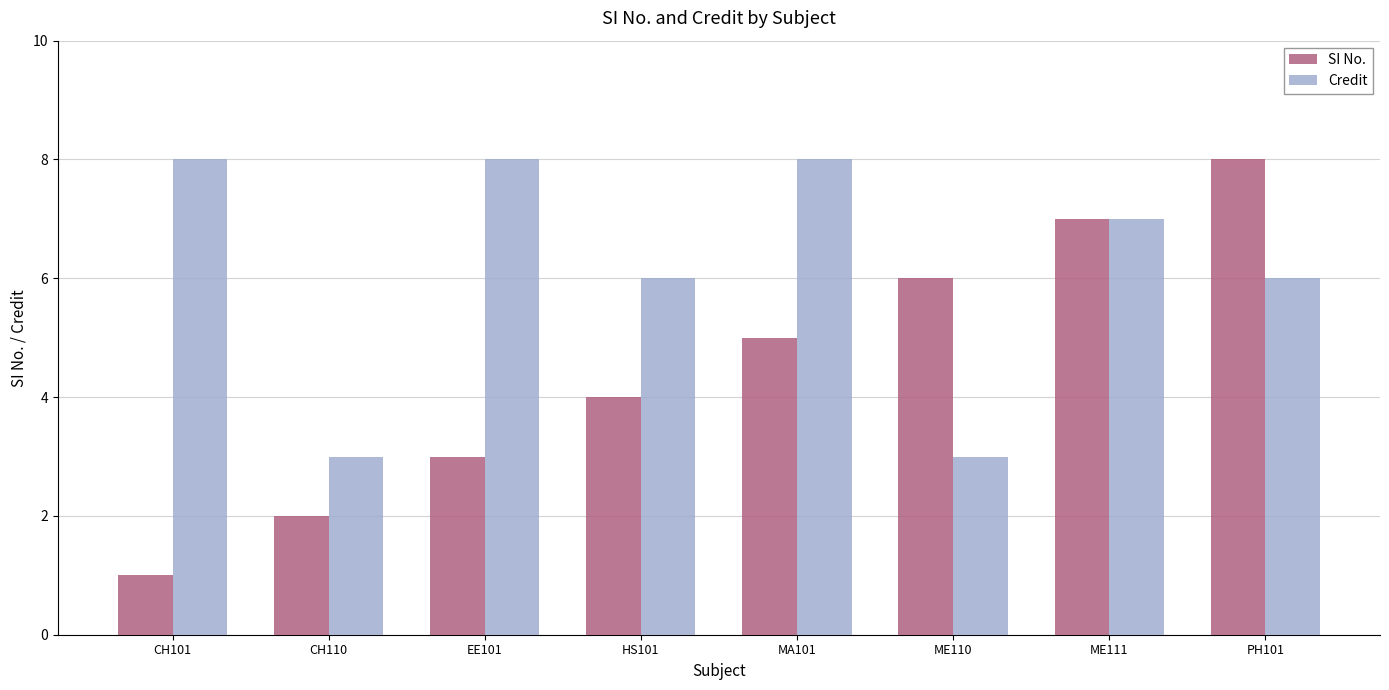

Which series changed the most between EE101 and HS101?

Credit